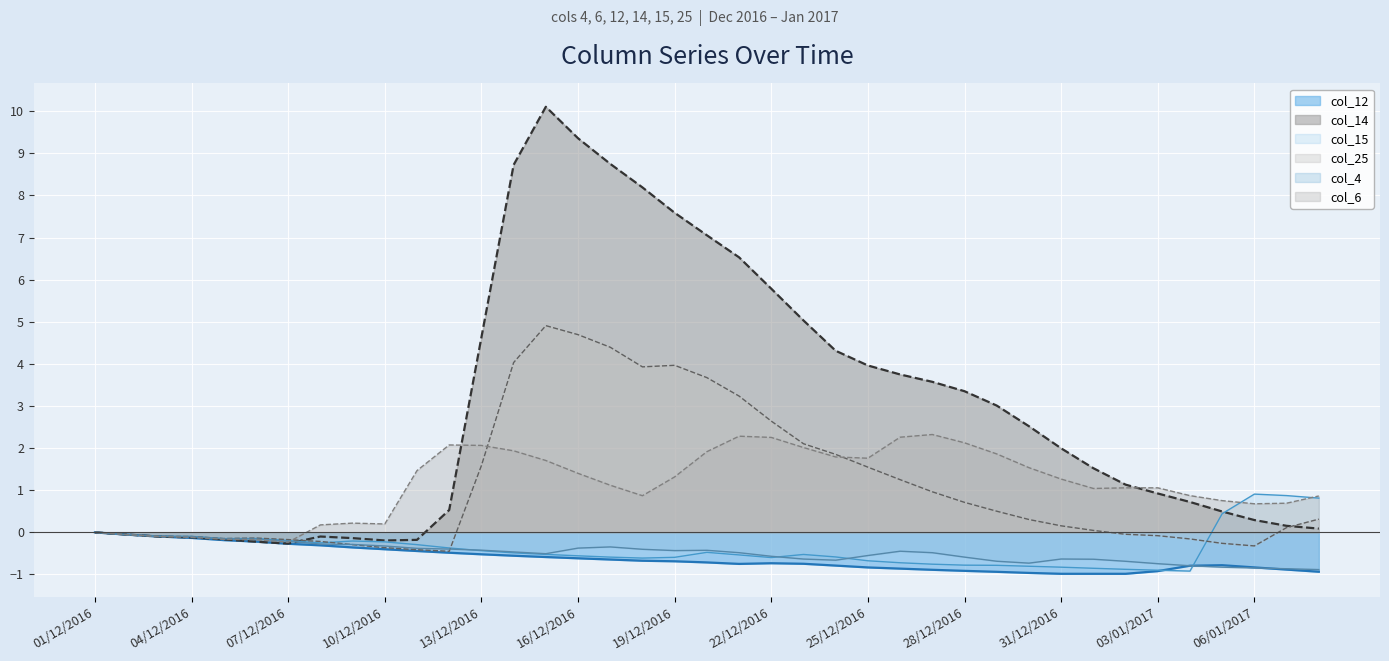

Reading right to left, extract all data points from this chart.

col_12: -0.9	-0.9	-0.8	-0.8	-0.8	-0.9	-1.0	-1.0	-1.0	-1.0	-0.9	-0.9	-0.9	-0.9	-0.8	-0.8	-0.7	-0.7	-0.7	-0.7	-0.7	-0.7	-0.6	-0.6	-0.6	-0.6	-0.5	-0.5	-0.4	-0.4	-0.4	-0.3	-0.3	-0.2	-0.2	-0.1	-0.1	-0.1	0.0
col_14: 0.1	0.2	0.3	0.5	0.7	0.9	1.1	1.5	2.0	2.5	3.0	3.4	3.6	3.7	4.0	4.3	5.0	5.8	6.5	7.1	7.6	8.2	8.7	9.4	10.1	8.7	4.6	0.5	-0.2	-0.2	-0.1	-0.1	-0.3	-0.2	-0.2	-0.1	-0.1	-0.1	0.0
col_15: 0.8	0.9	0.9	0.4	-0.9	-0.9	-0.9	-0.9	-0.8	-0.8	-0.8	-0.8	-0.8	-0.7	-0.7	-0.6	-0.5	-0.6	-0.5	-0.5	-0.6	-0.6	-0.6	-0.6	-0.5	-0.5	-0.4	-0.4	-0.3	-0.2	-0.2	-0.3	-0.2	-0.1	-0.1	-0.1	-0.1	-0.1	0.0
col_25: 0.3	0.1	-0.3	-0.3	-0.2	-0.1	-0.0	0.0	0.2	0.3	0.5	0.7	1.0	1.3	1.5	1.9	2.1	2.6	3.2	3.7	4.0	3.9	4.4	4.7	4.9	4.0	1.6	-0.5	-0.4	-0.4	-0.3	-0.2	-0.2	-0.1	-0.1	-0.1	-0.1	-0.1	0.0
col_4: -0.9	-0.9	-0.8	-0.8	-0.8	-0.7	-0.7	-0.6	-0.6	-0.7	-0.7	-0.6	-0.5	-0.4	-0.5	-0.7	-0.6	-0.6	-0.5	-0.4	-0.4	-0.4	-0.3	-0.4	-0.5	-0.5	-0.4	-0.4	-0.4	-0.3	-0.3	-0.3	-0.2	-0.2	-0.2	-0.1	-0.1	-0.1	0.0
col_6: 0.9	0.7	0.7	0.8	0.9	1.1	1.1	1.0	1.3	1.5	1.9	2.1	2.3	2.3	1.8	1.8	2.0	2.3	2.3	1.9	1.3	0.9	1.1	1.4	1.7	1.9	2.1	2.1	1.5	0.2	0.2	0.2	-0.2	-0.2	-0.2	-0.1	-0.1	-0.1	0.0